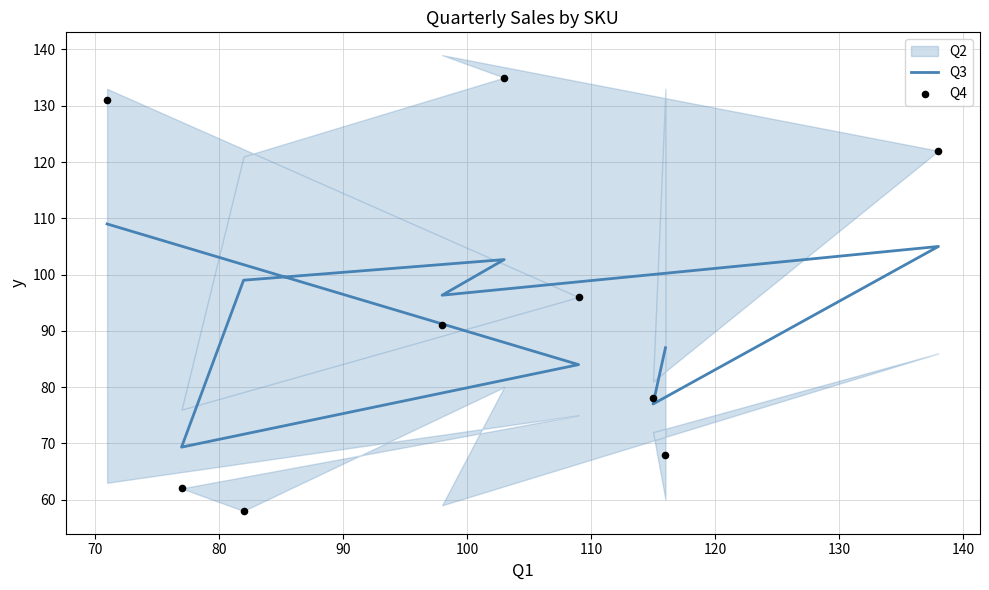

Which series has the widest spread of Y values?

Q4